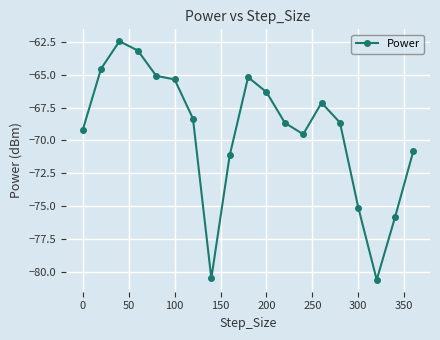

What is the minimum value shown in the chart?

-80.6